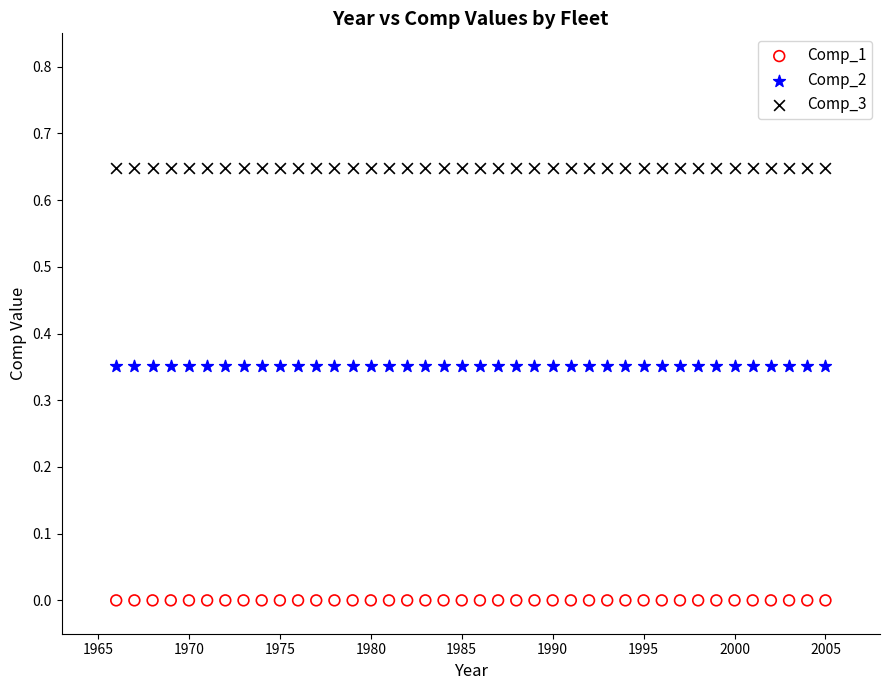

Which series reaches the maximum Y coordinate?

Comp_3